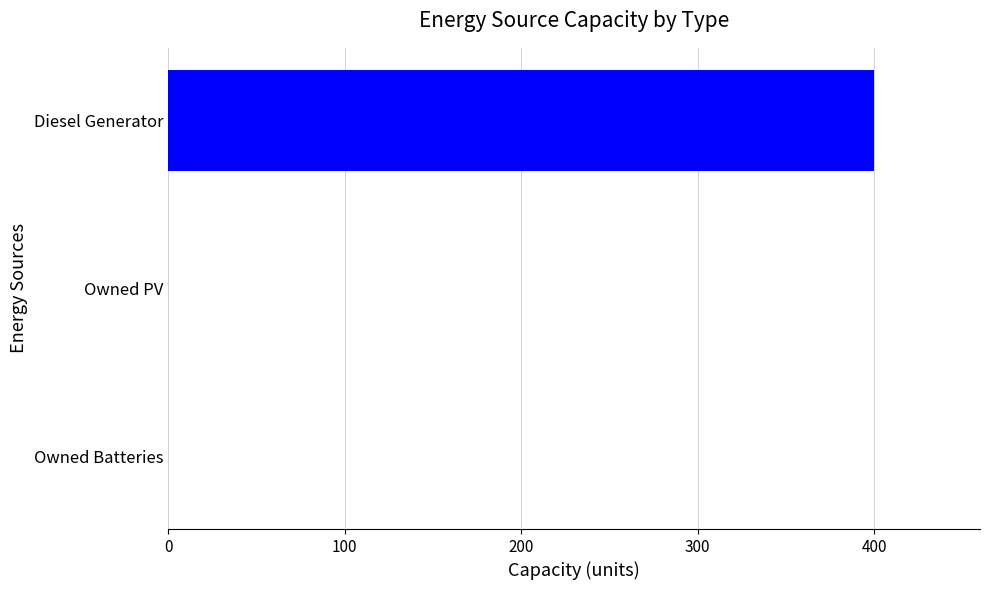

What is the sum of all values?

400